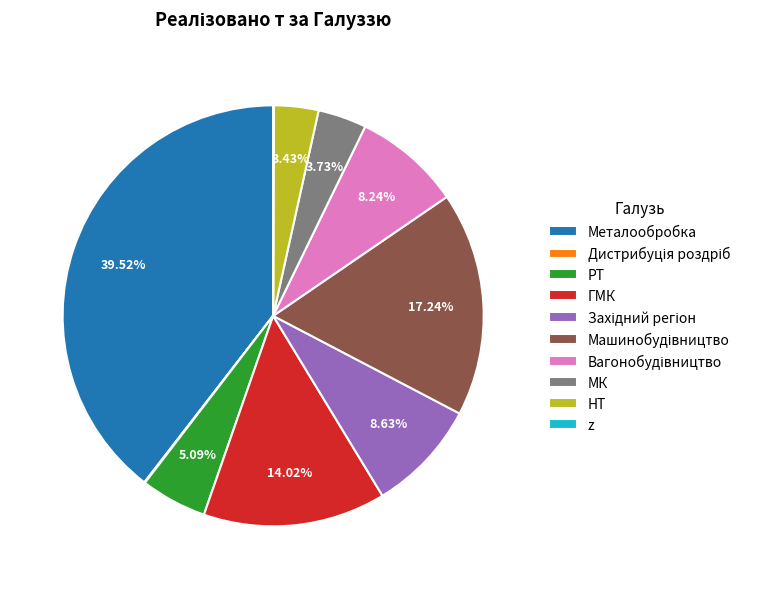

Do Металообробка and МК together represent more than half of the pie?

No